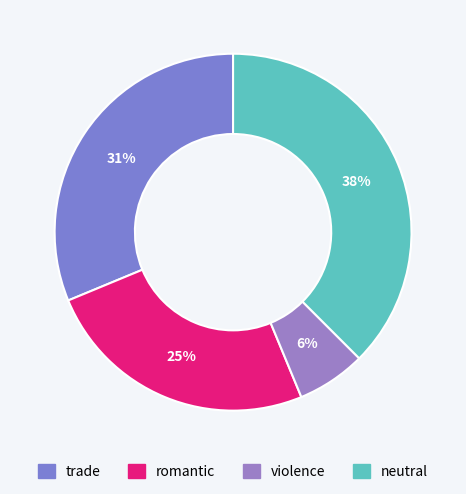

Does violence represent more than half of the total?

No